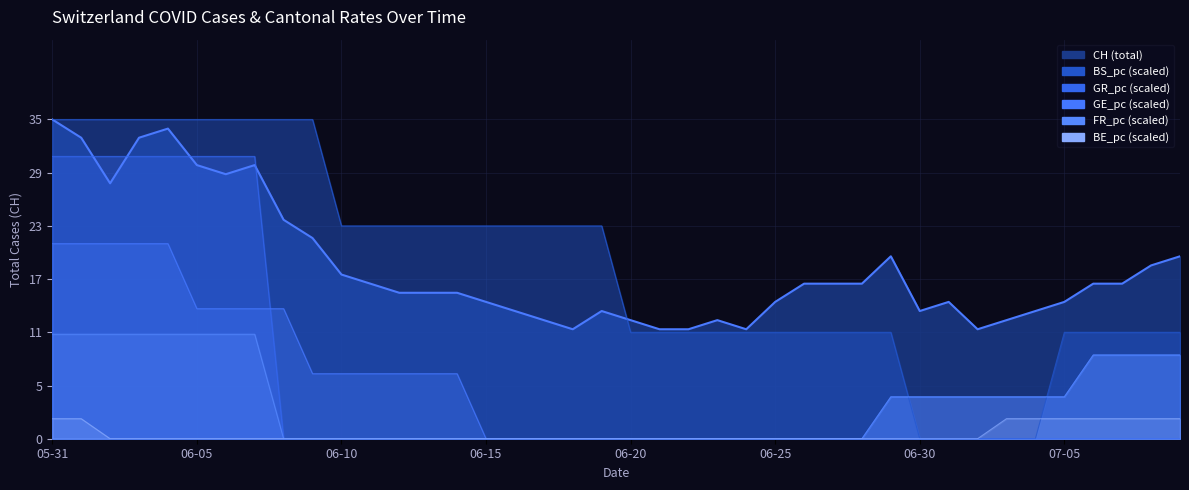

How many lines are shown in the chart?

6